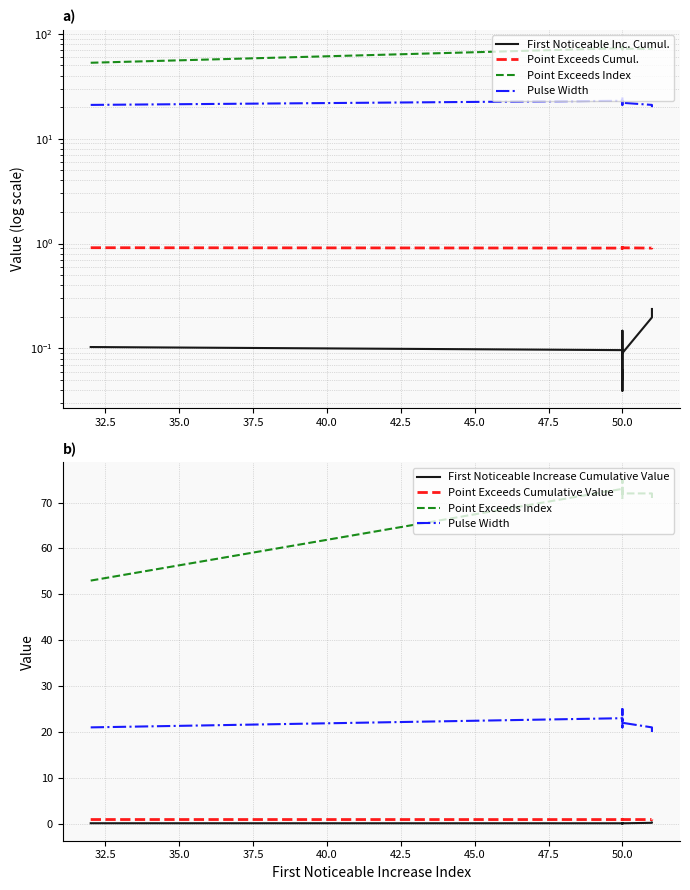

Rank the series by their maximum value, from lowest to highest.

First Noticeable Increase Cumulative Value, Point Exceeds Cumulative Value, Pulse Width, Point Exceeds Index